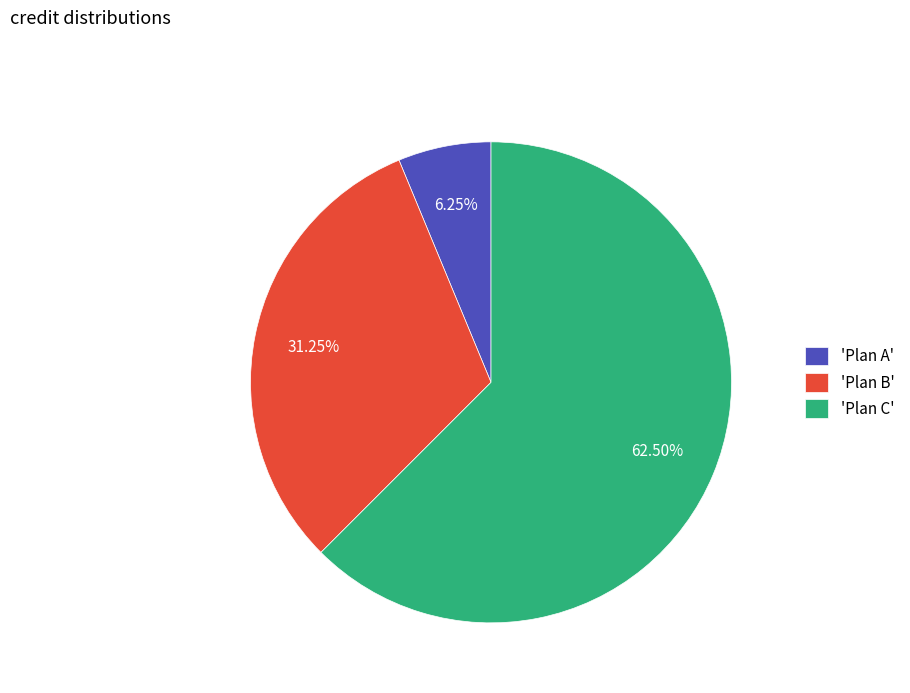

Is the sum of 'Plan B' and 'Plan A' greater than half?

No